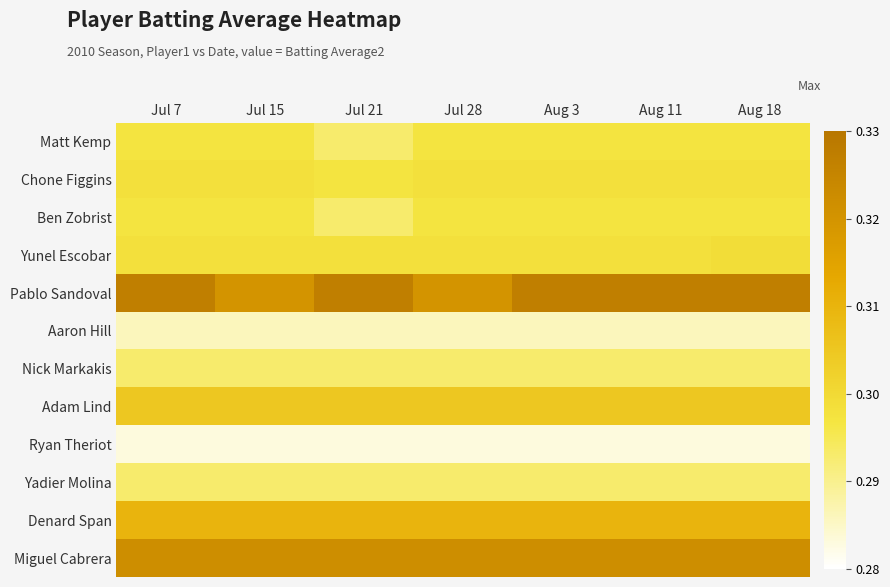

Rank the series by their maximum value, from highest to lowest.

Pablo Sandoval, Miguel Cabrera, Denard Span, Adam Lind, Yunel Escobar, Chone Figgins, Matt Kemp, Ben Zobrist, Nick Markakis, Yadier Molina, Aaron Hill, Ryan Theriot